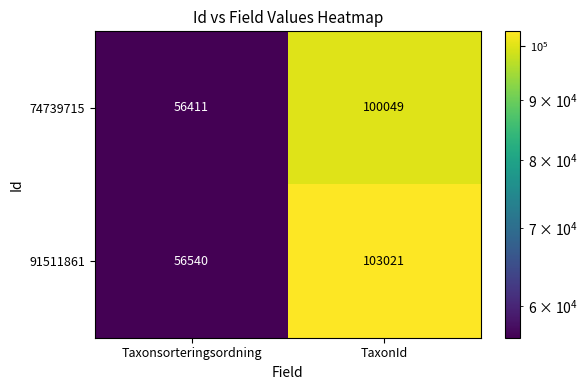

Reading left to right, transcribe all the data shown in this chart.

74739715: 56411	100049
91511861: 56540	103021